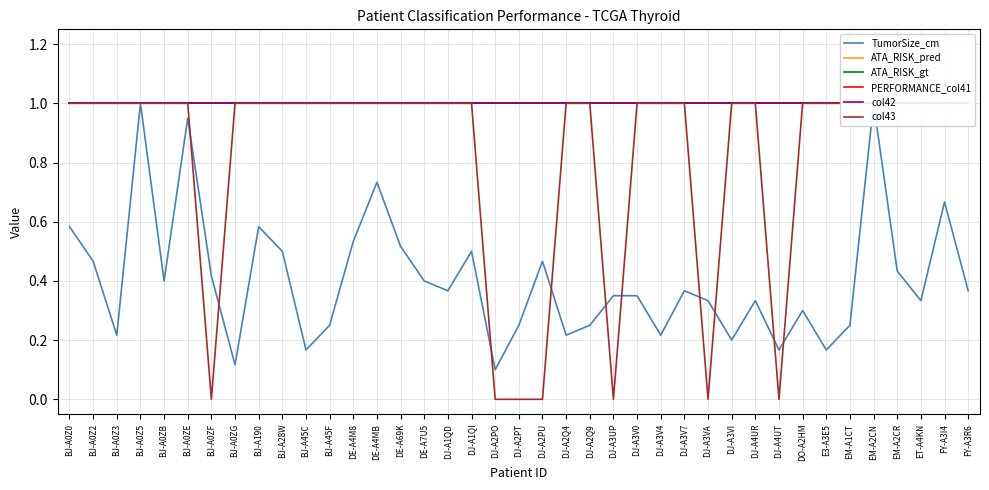

What is the sum of all ATA_RISK_gt values?

39.0